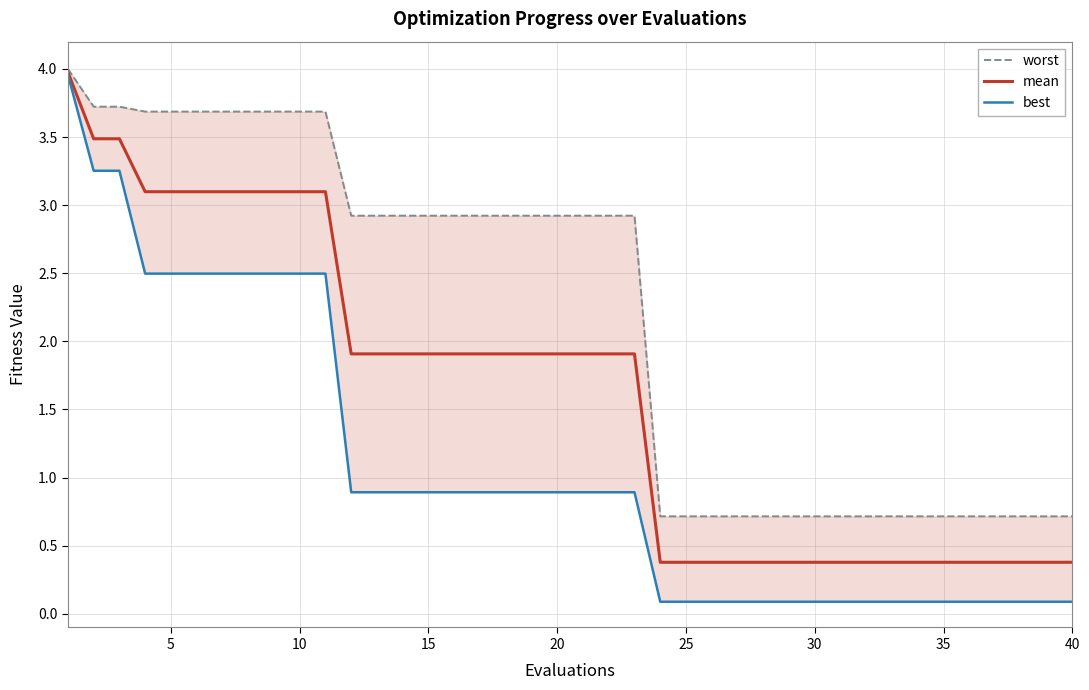

True or false: worst has a value of 1.5 at 15.

False